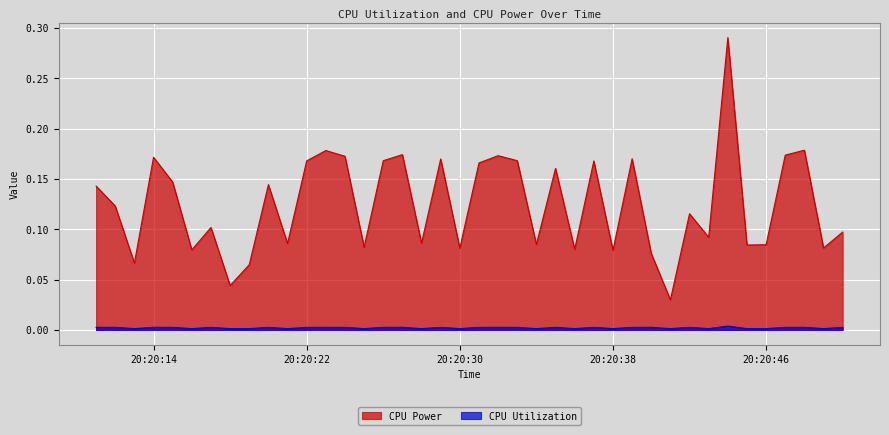

How many lines are shown in the chart?

2